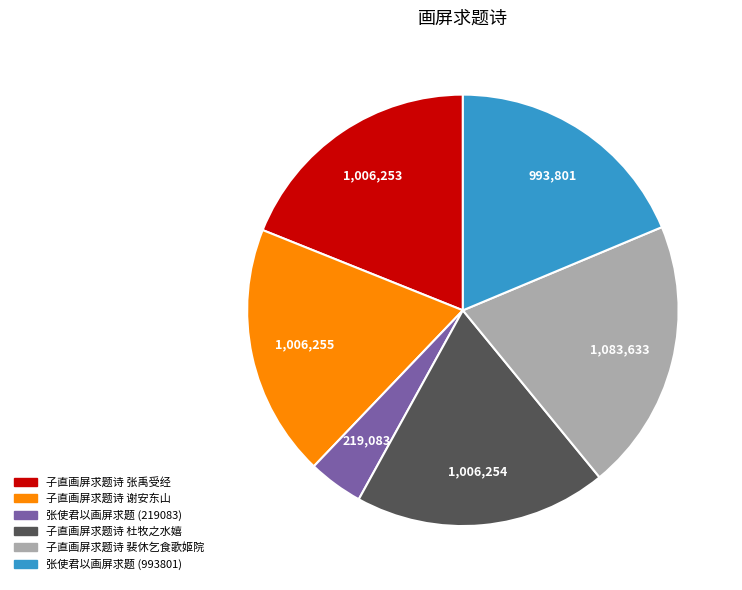

Is there any slice that represents more than half of the pie?

No